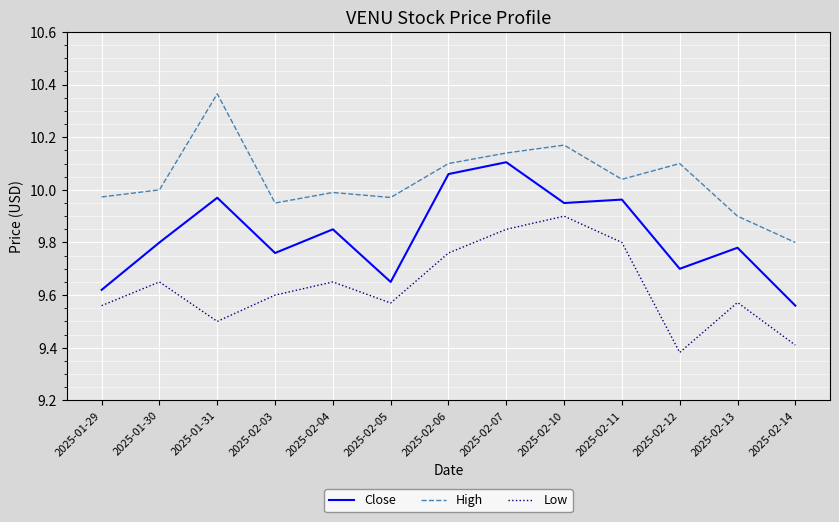

What is the total value across all series at 2025-02-07?

30.1